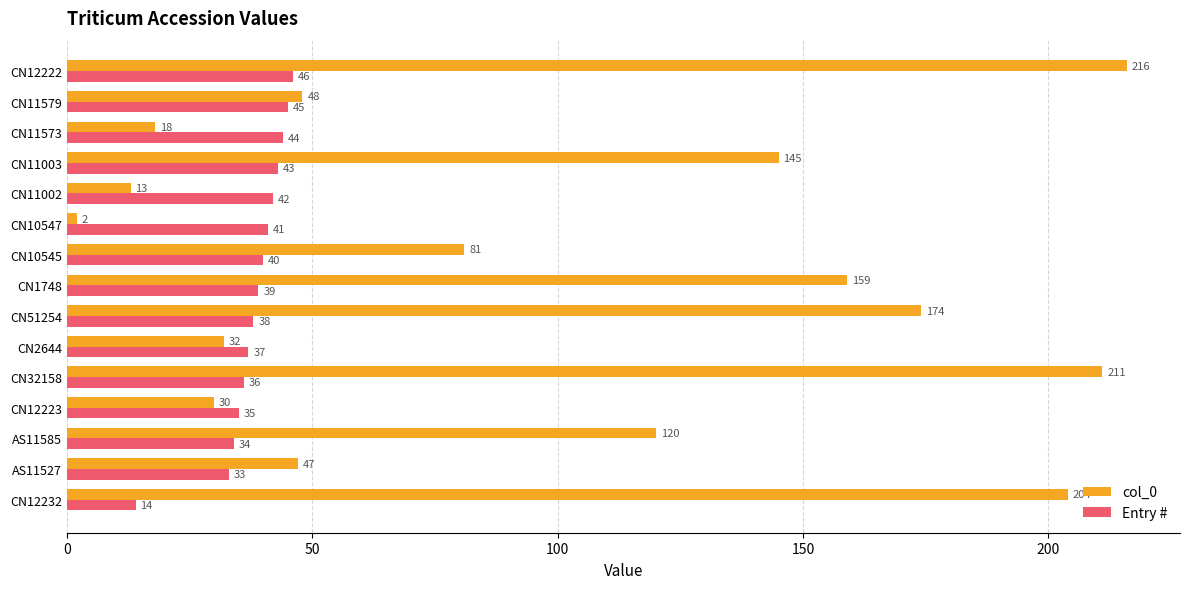

Where is col_0 nearest to the value 109?

AS11585